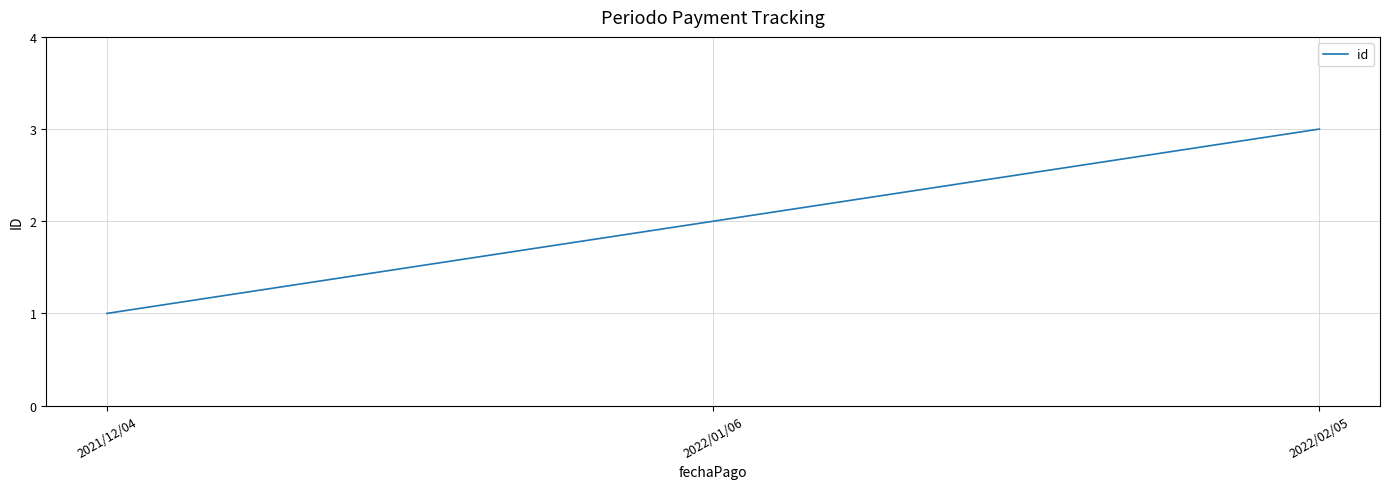

What is the change in value from 2021/12/04 to 2022/01/06?

+1